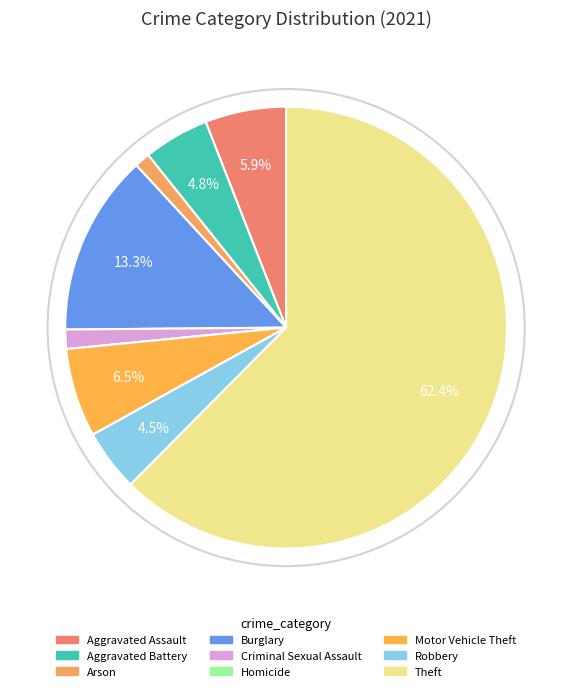

What is the largest slice in the pie chart?

Theft